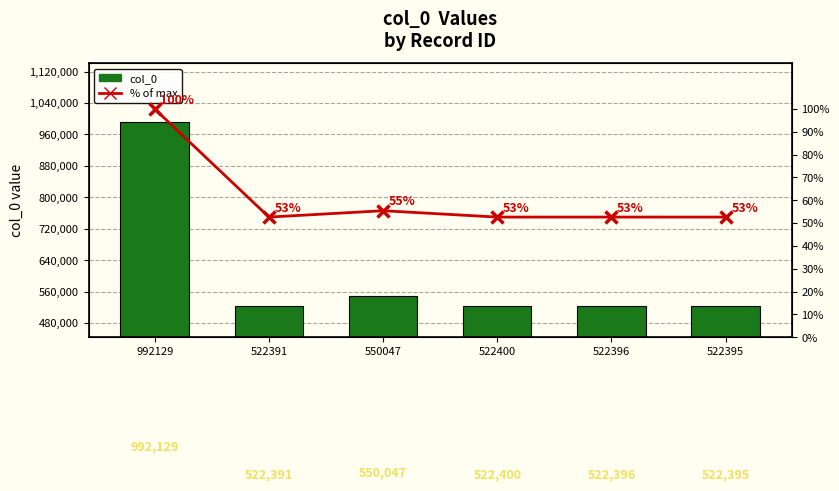

Are the bars grouped side by side (vs. stacked)?

Yes